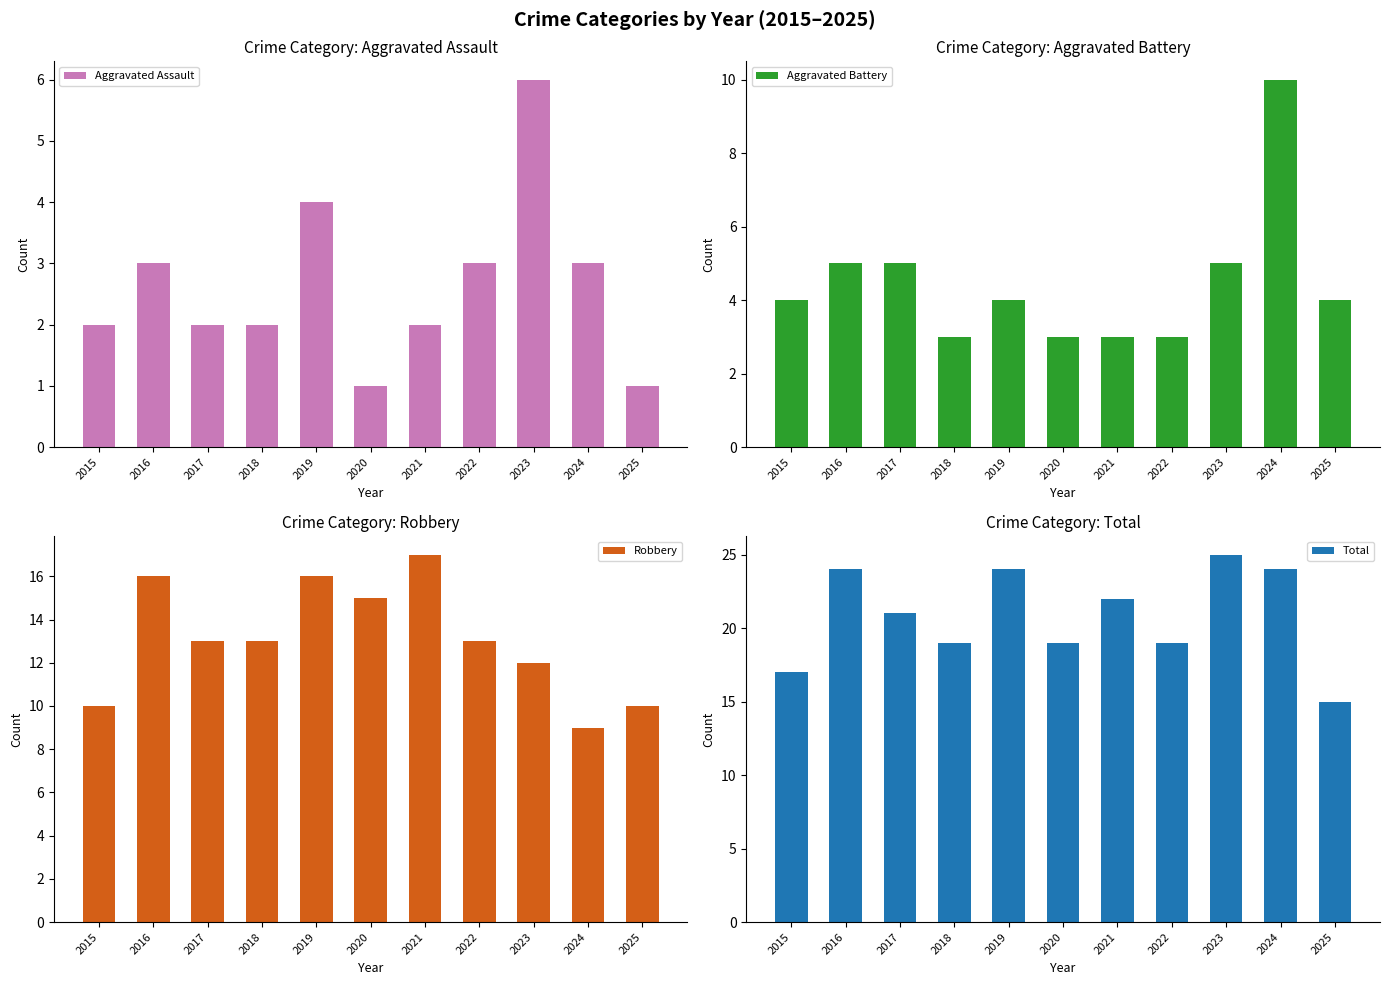

What is the average value of the Total series?

21